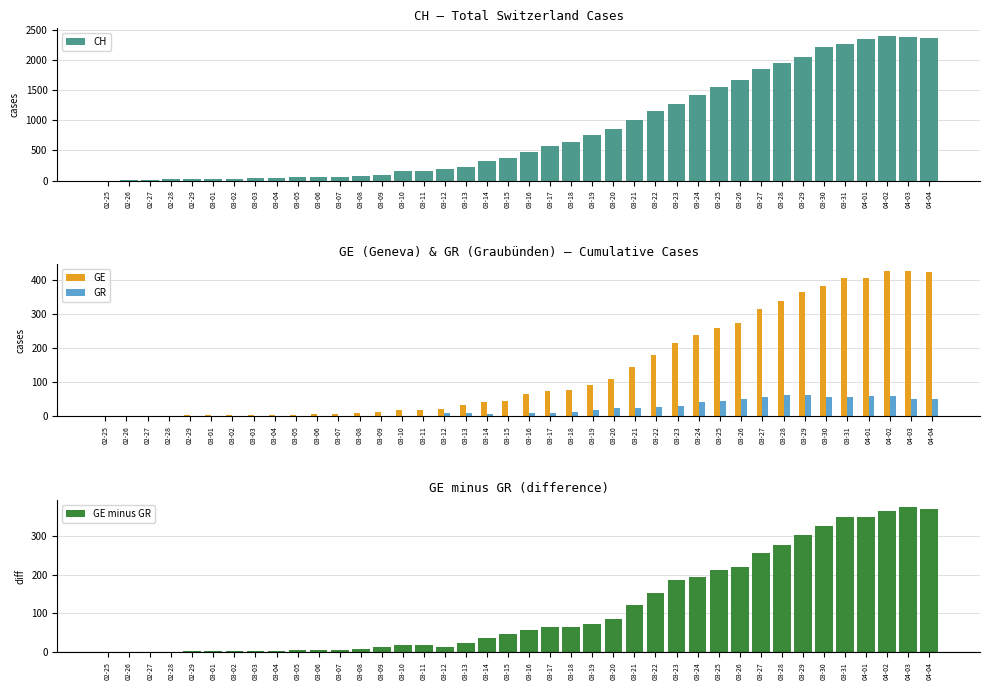

What is the label of the 11th bar from the left?

03-06